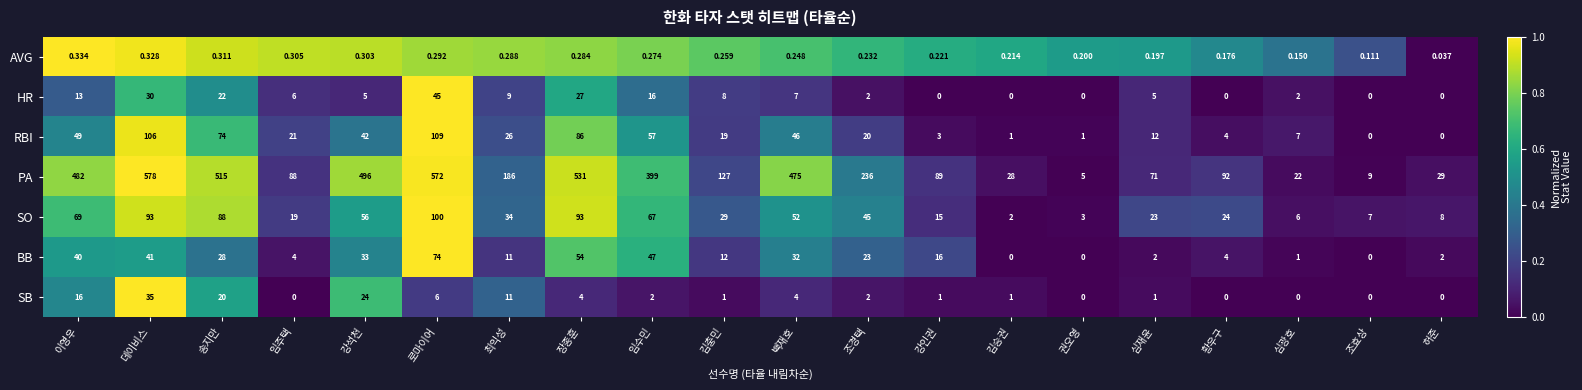

List the labels in order of PA value, largest first.

데이비스, 로마이어, 장종훈, 송지만, 강석천, 이영우, 백재호, 임수민, 조경택, 최익성, 김충민, 황우구, 강인권, 임주택, 심재윤, 허준, 김승권, 심광호, 조효상, 권오영